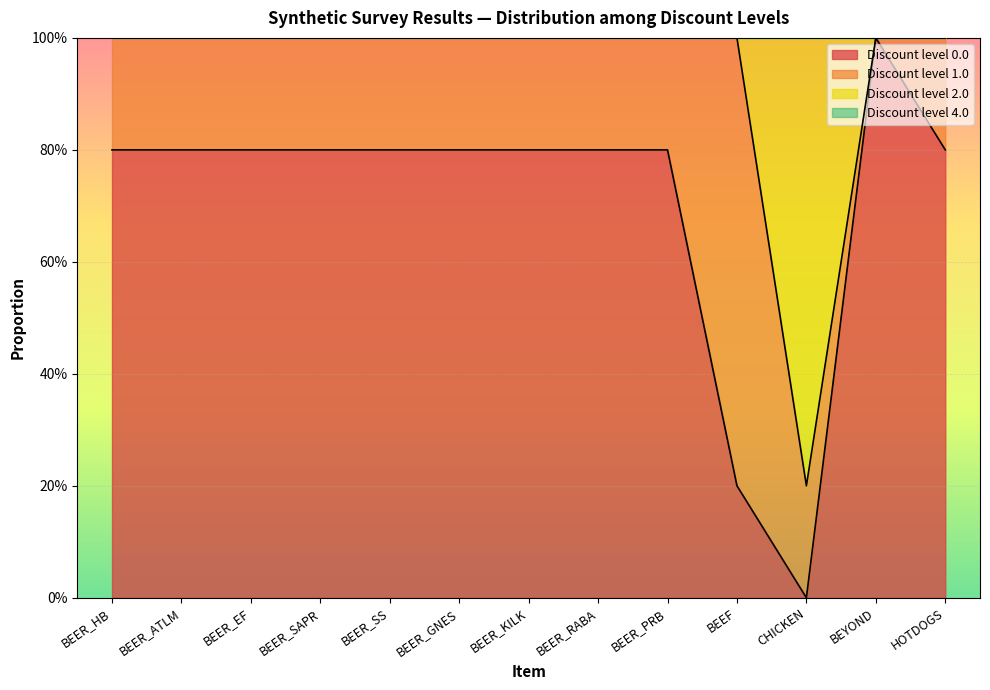

List the labels in order of 0.0 value, largest first.

BEYOND, BEER_HB, BEER_ATLM, BEER_EF, BEER_SAPR, BEER_SS, BEER_GNES, BEER_KILK, BEER_RABA, BEER_PRB, HOTDOGS, BEEF, CHICKEN